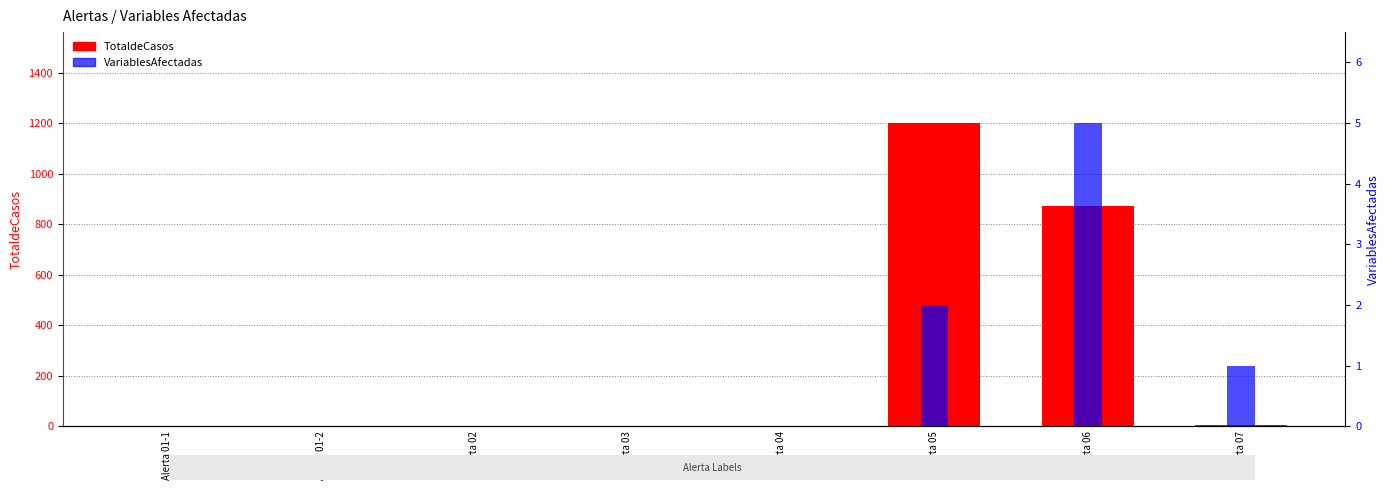

How many values in the VariablesAfectadas series exceed 0?

3